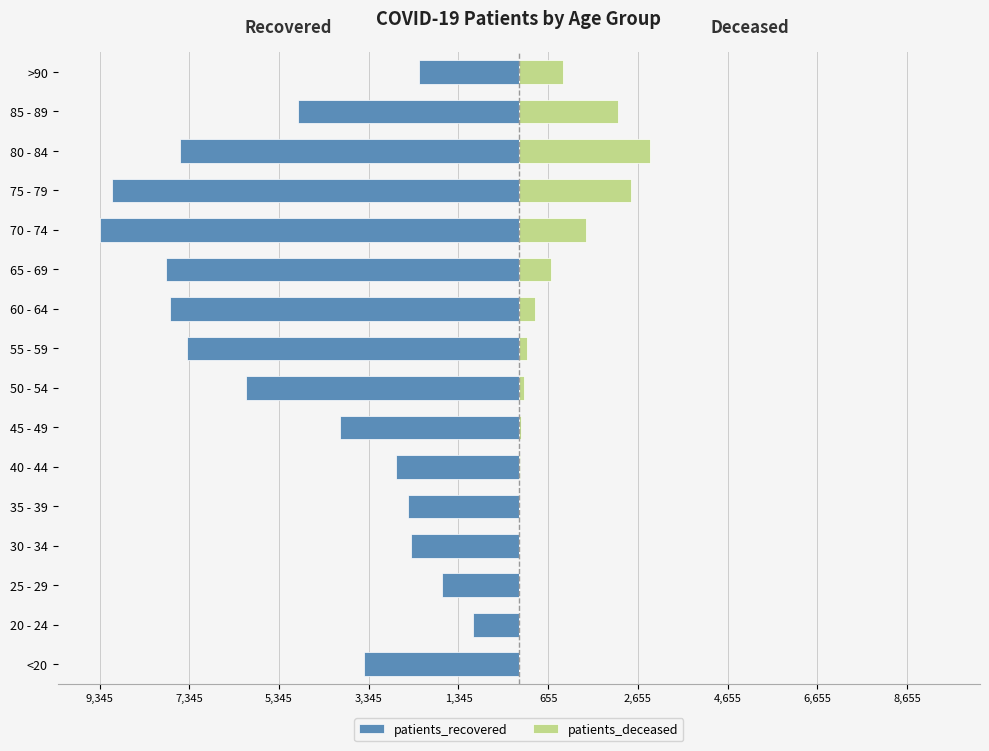

Reading left to right, what are all the values shown in this chart?

patients_recovered: -3454	-1010	-1716	-2392	-2476	-2731	-3996	-6091	-7396	-7778	-7866	-9345	-9065	-7545	-4921	-2234
patients_deceased: 12	3	3	15	13	21	40	108	183	359	727	1488	2504	2927	2212	987